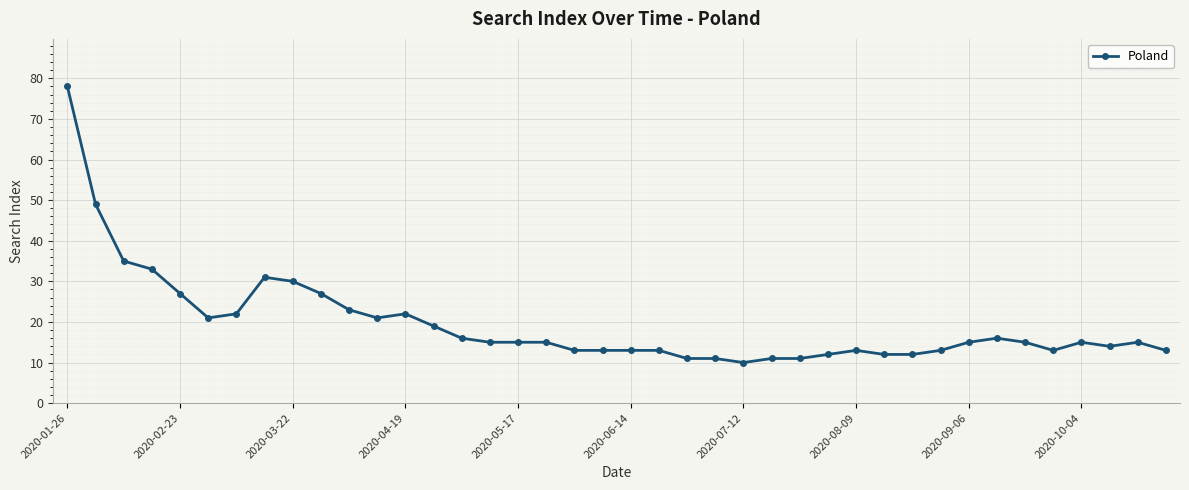

What is the average value?

20